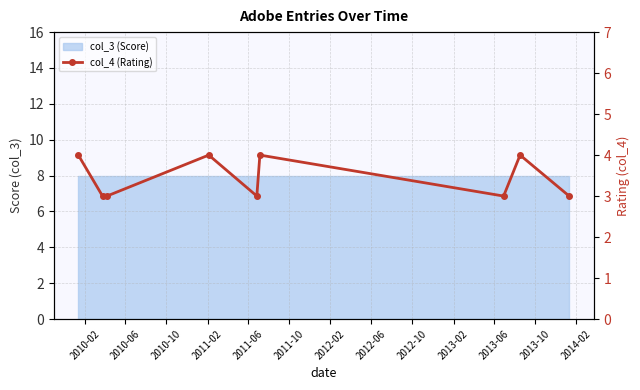

How many data points are above 3?

4